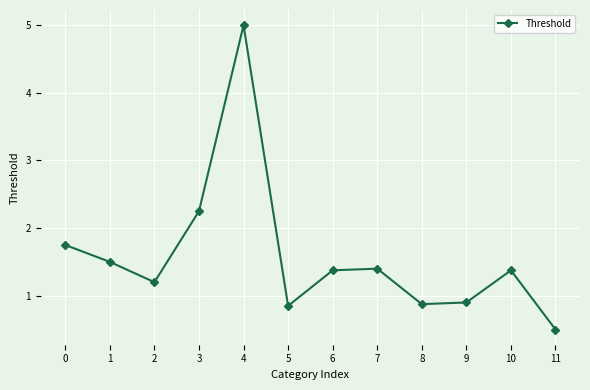

True or false: the data has more than 2 interior local peaks.

True